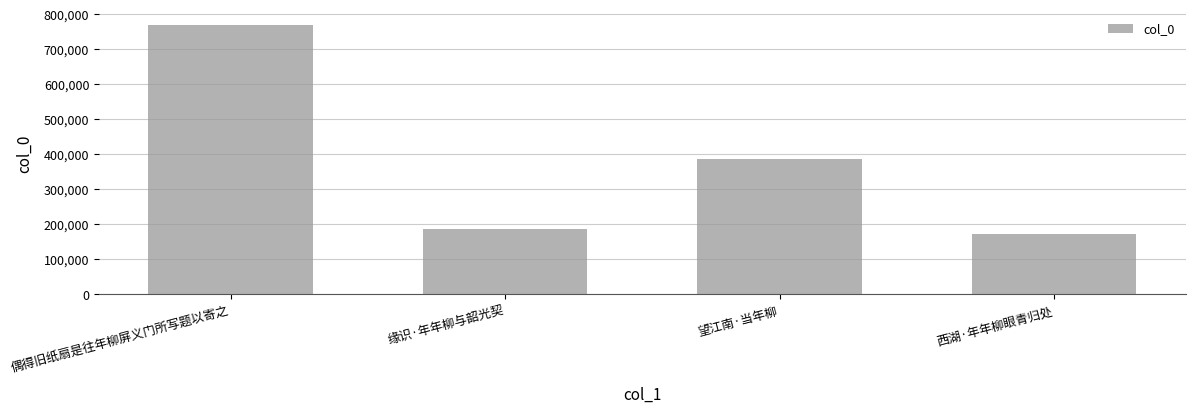

Reading left to right, what are all the values shown in this chart?

770229	186056	387556	171336